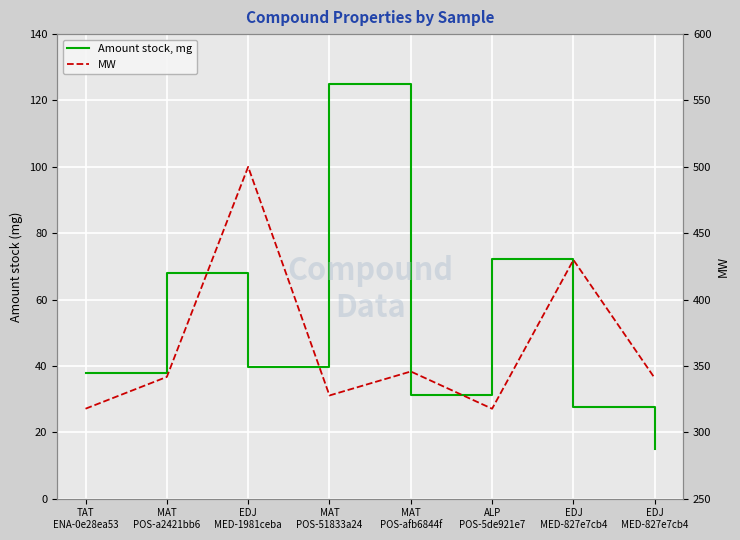

How many interior local peaks does the MW series have?

3